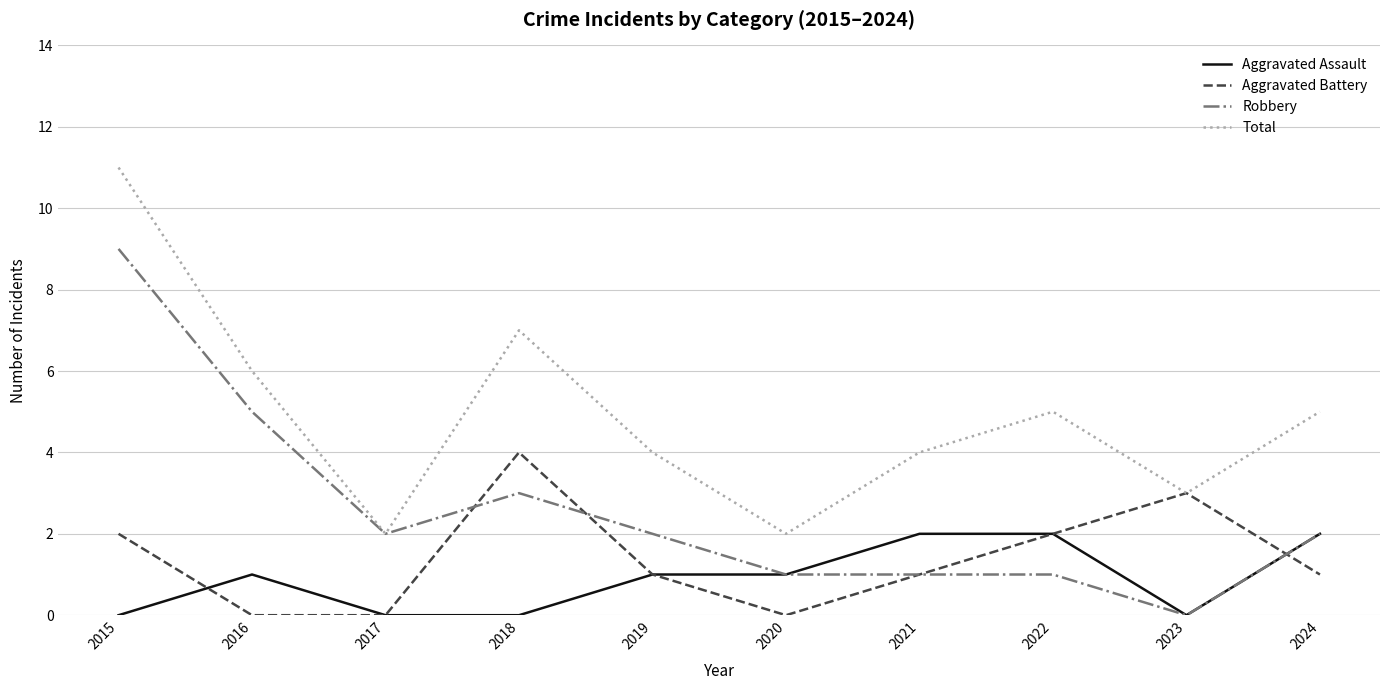

Is the value of Aggravated Battery at 2016 greater than the value of Robbery at 2015?

No